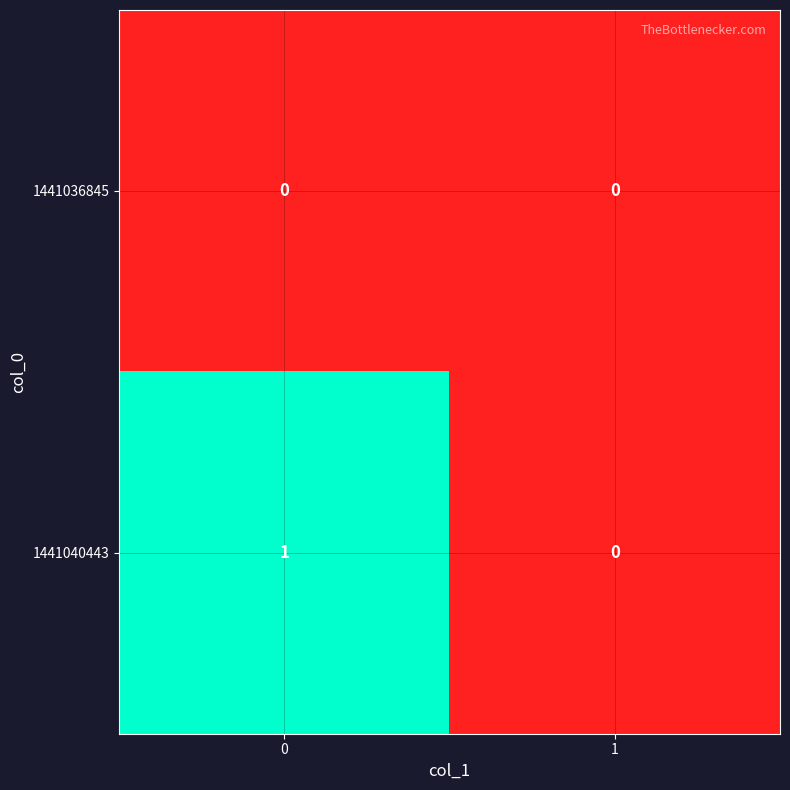

Which series has the largest range (max minus min)?

1441040443